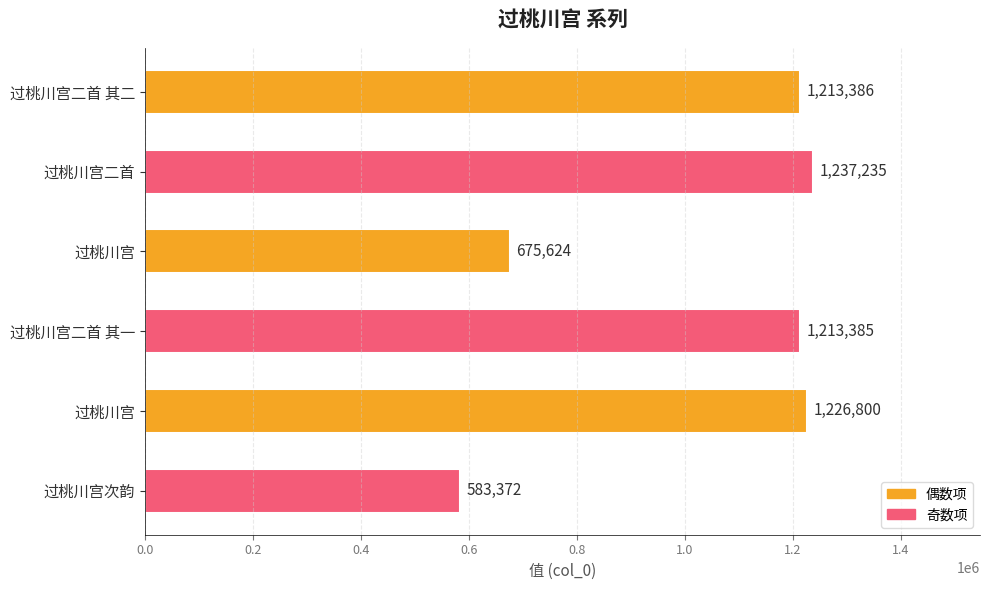

Count the number of data series in this chart.

1